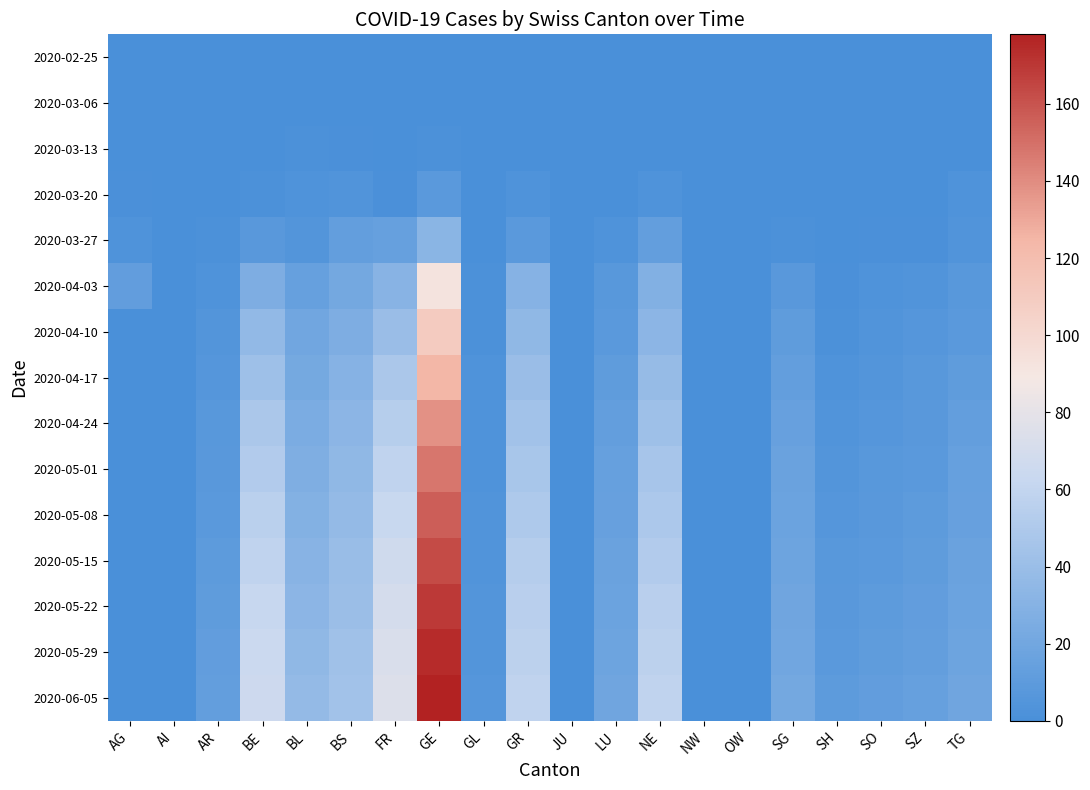

At which category is the sum across all series the highest?

GE